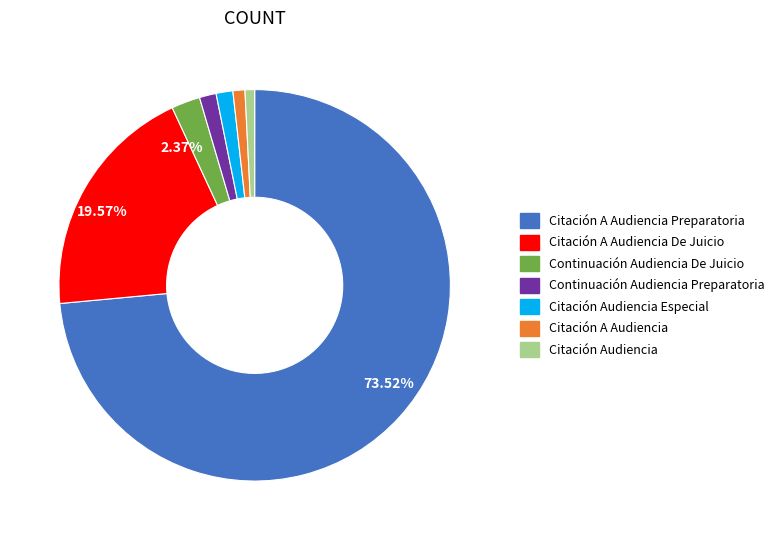

To the nearest percent, what is the average slice percentage?

14%